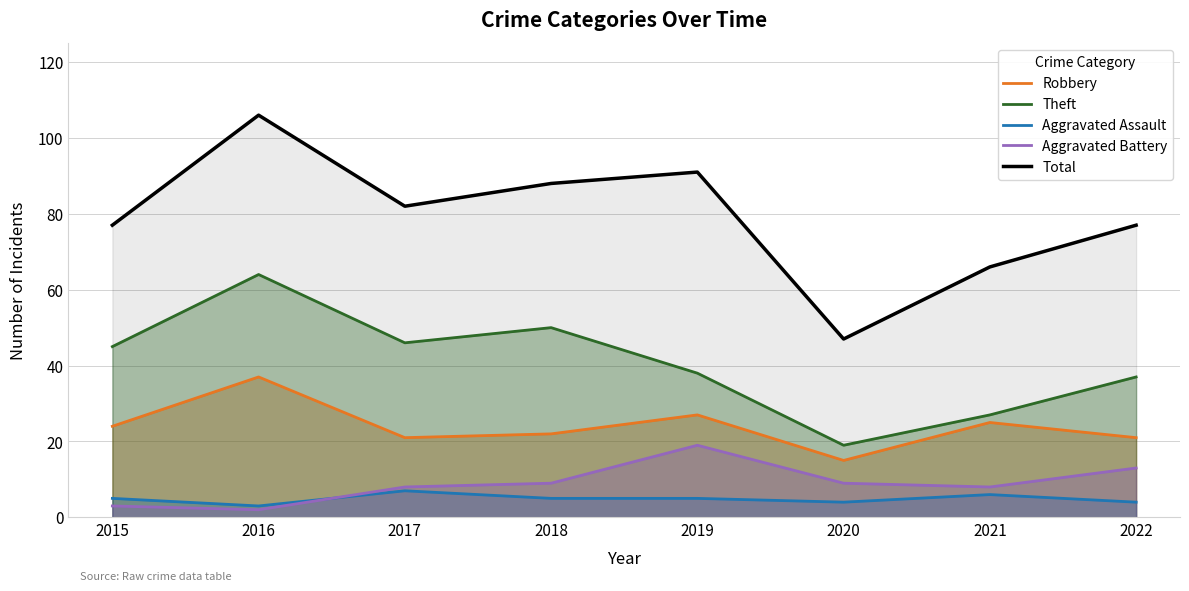

What is the difference between the maximum and second lowest values in the Robbery series?

16